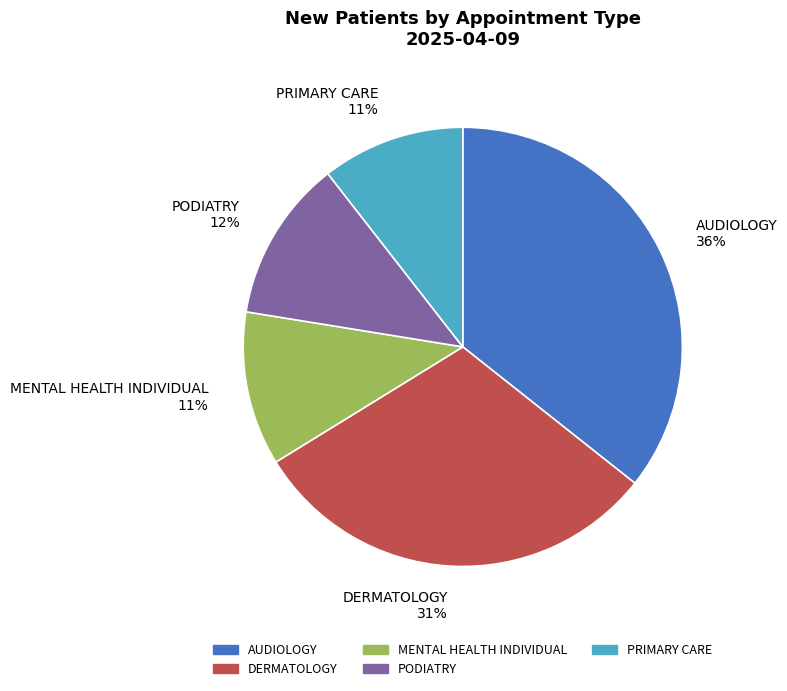

True or false: AUDIOLOGY accounts for 36% of the total.

True